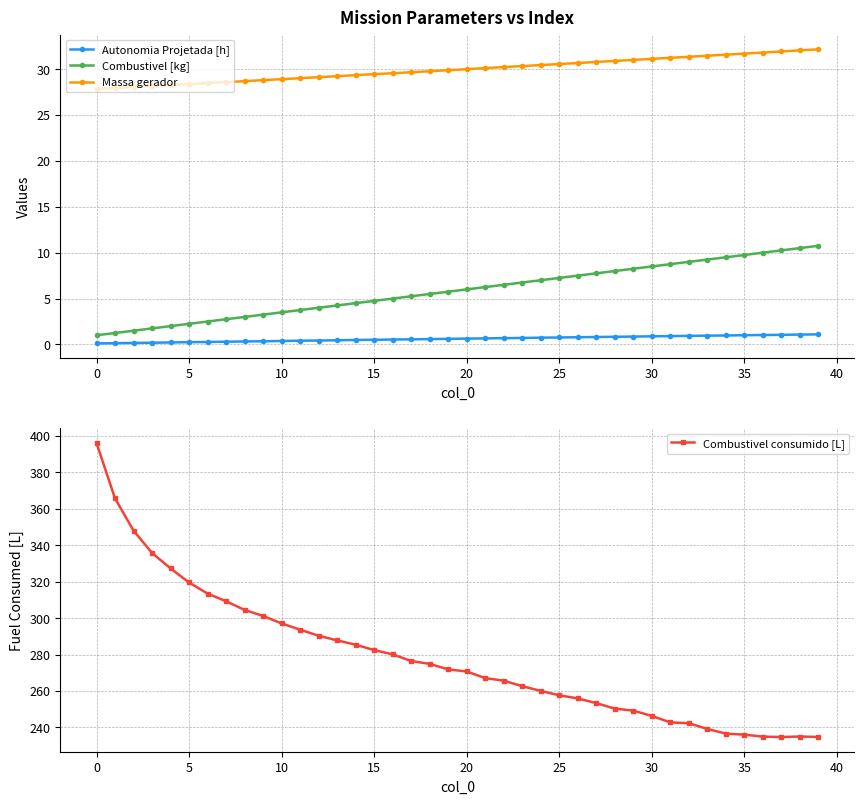

True or false: Combustivel [kg] has a value of 1.0 at 0.

True